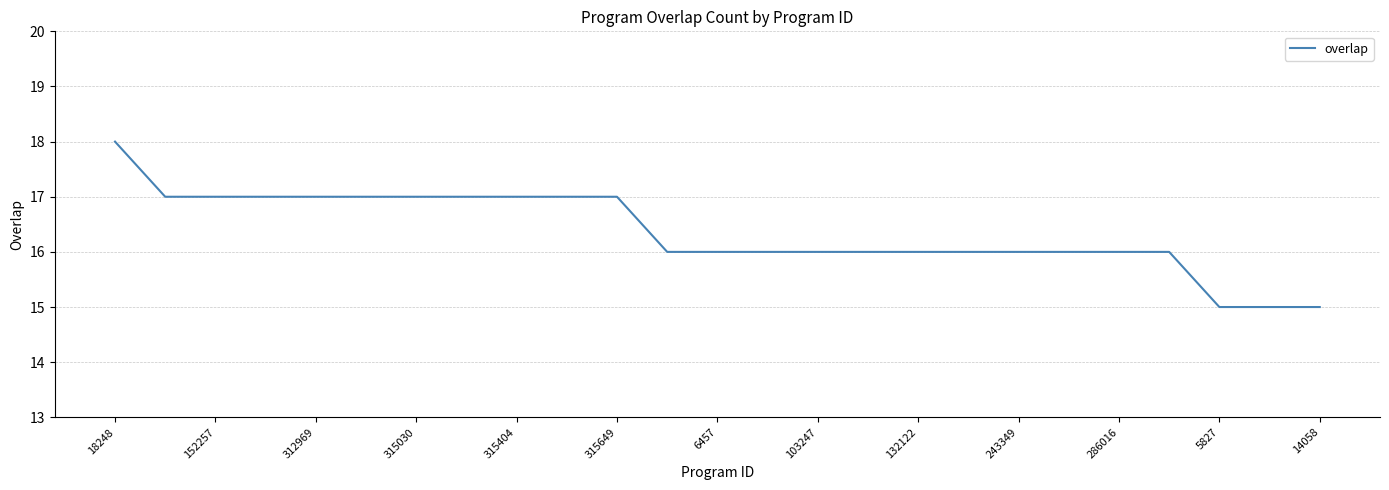

What is the minimum value shown in the chart?

15